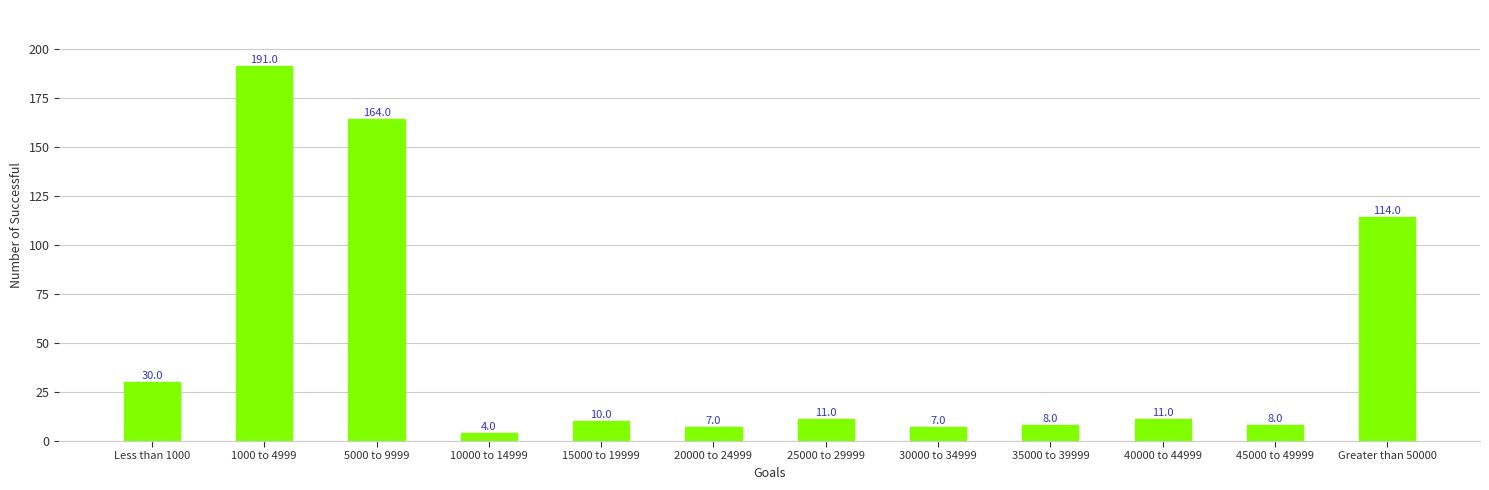

What position from the right is 30000 to 34999?

5